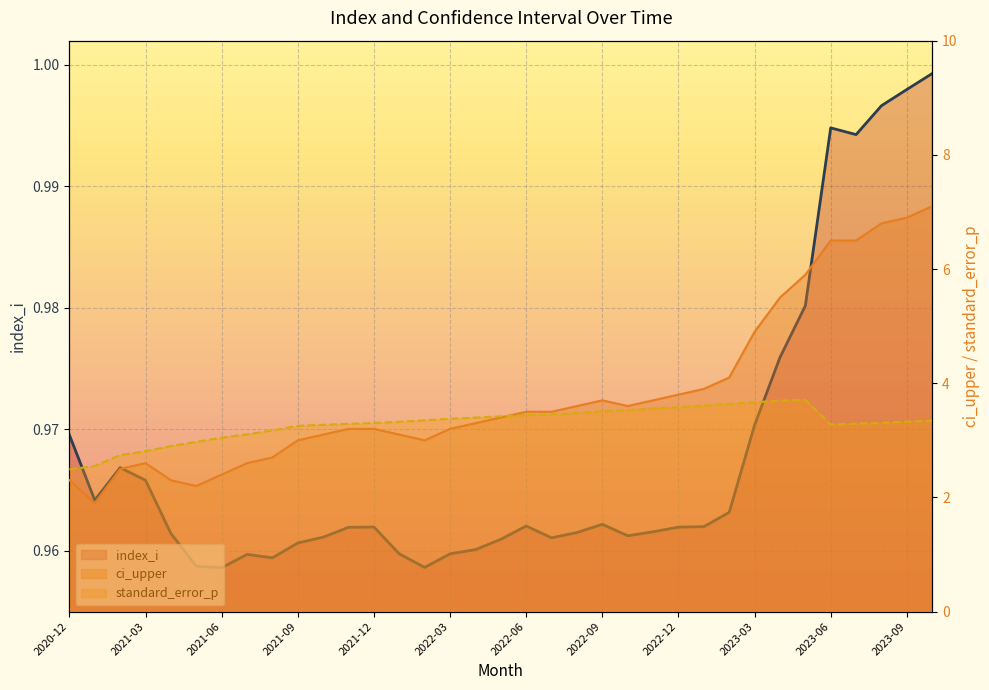

What is the maximum value for standard_error_p?

3.7